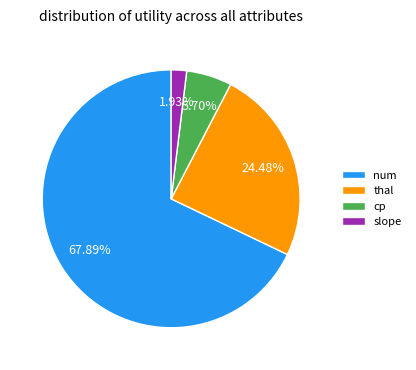

Count the number of slices in the pie.

4